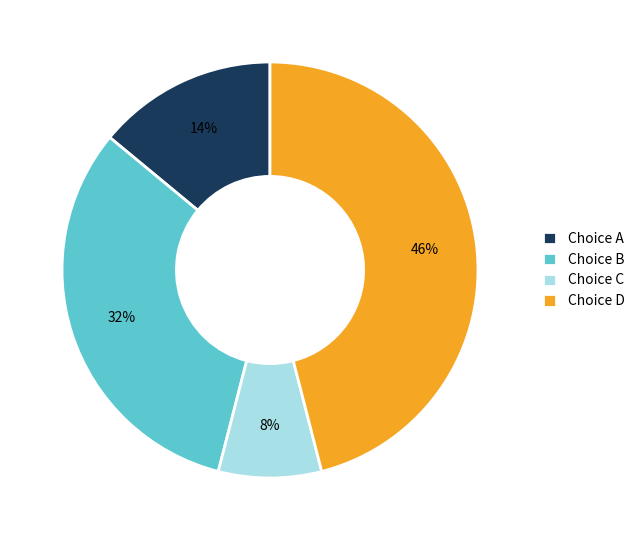

Does any single category account for the majority?

No